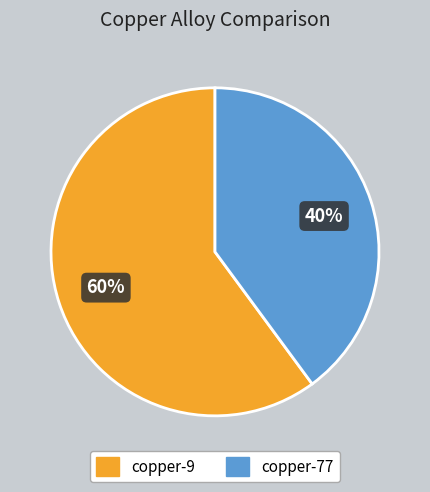

To the nearest percent, what portion does copper-77 represent?

40%